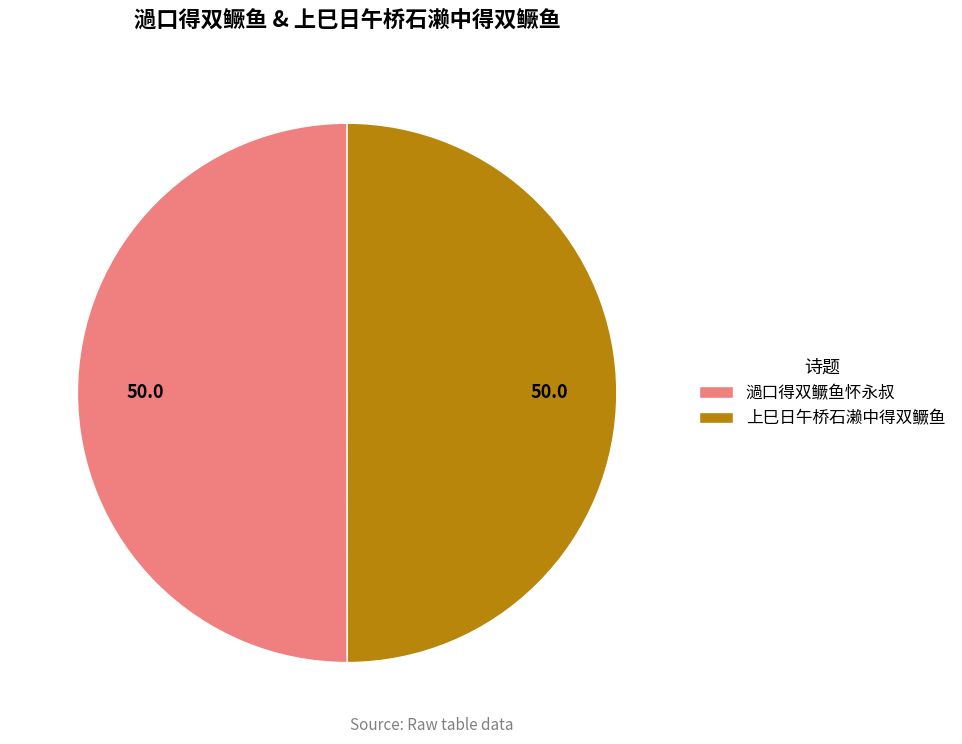

Is it true that 上巳日午桥石濑中得双鳜鱼 is 56% of the pie?

False